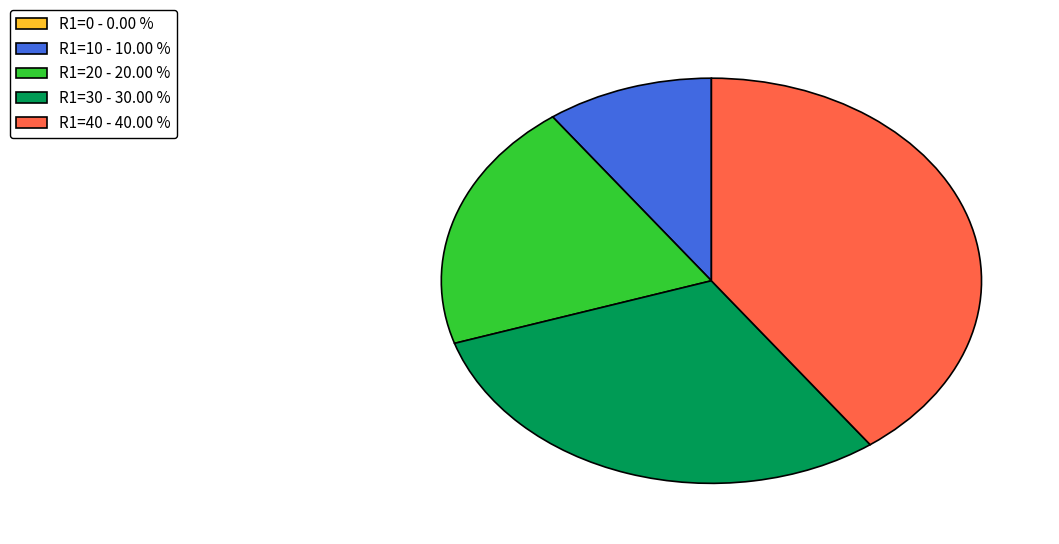

What is the ratio of the value at R1=10 - 10.00 % to the value at R1=40 - 40.00 %?

0.3